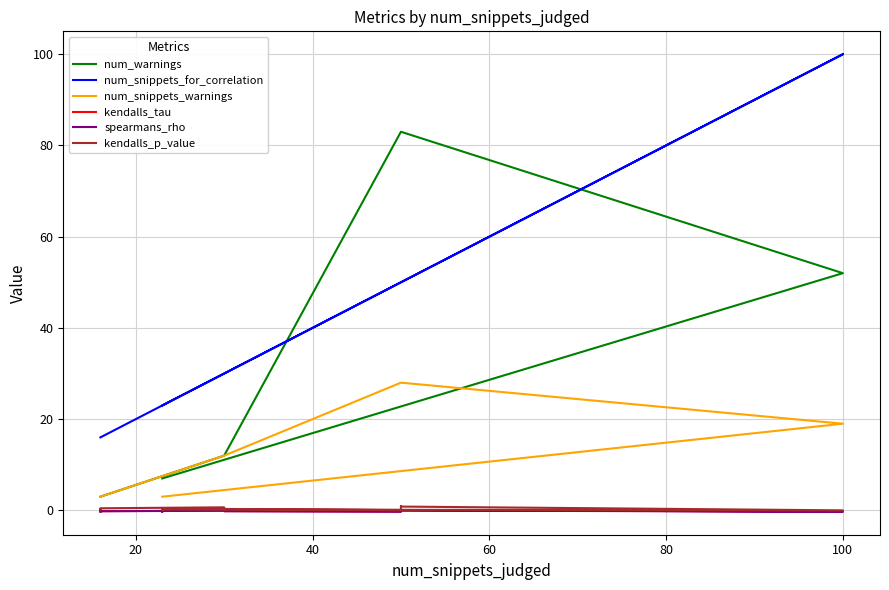

What is the maximum value shown in the chart?

100.0